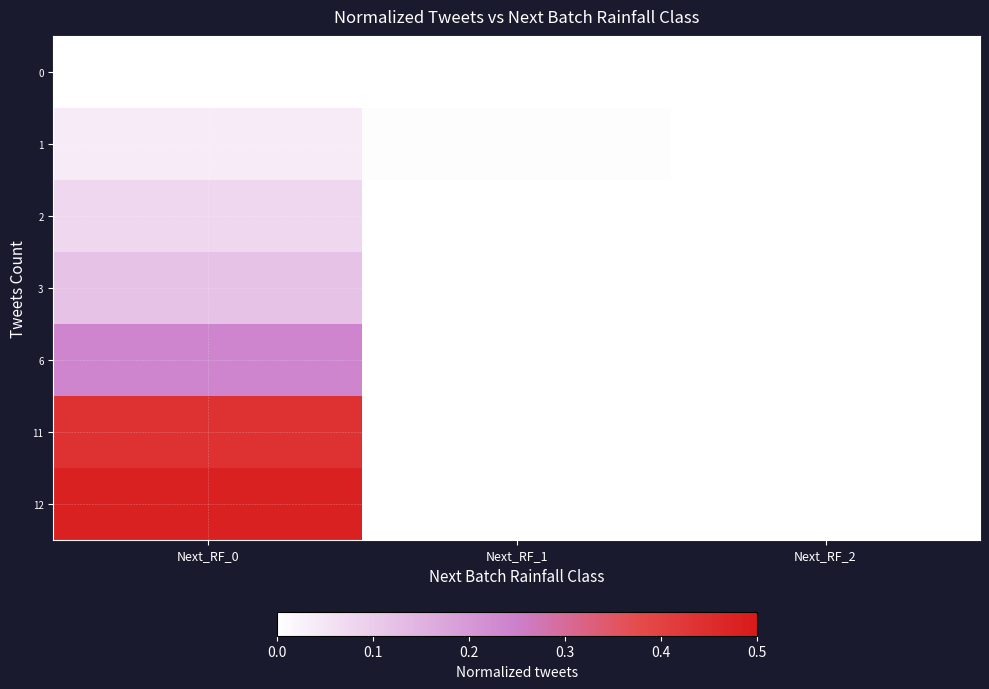

Reading left to right, extract all data points from this chart.

0: Next_RF_0=0.0	Next_RF_1=0.0	Next_RF_2=0.0
1: Next_RF_0=0.0	Next_RF_1=0.0	Next_RF_2=0.0
2: Next_RF_0=0.1	Next_RF_1=0.0	Next_RF_2=0.0
3: Next_RF_0=0.1	Next_RF_1=0.0	Next_RF_2=0.0
6: Next_RF_0=0.2	Next_RF_1=0.0	Next_RF_2=0.0
11: Next_RF_0=0.4	Next_RF_1=0.0	Next_RF_2=0.0
12: Next_RF_0=0.5	Next_RF_1=0.0	Next_RF_2=0.0